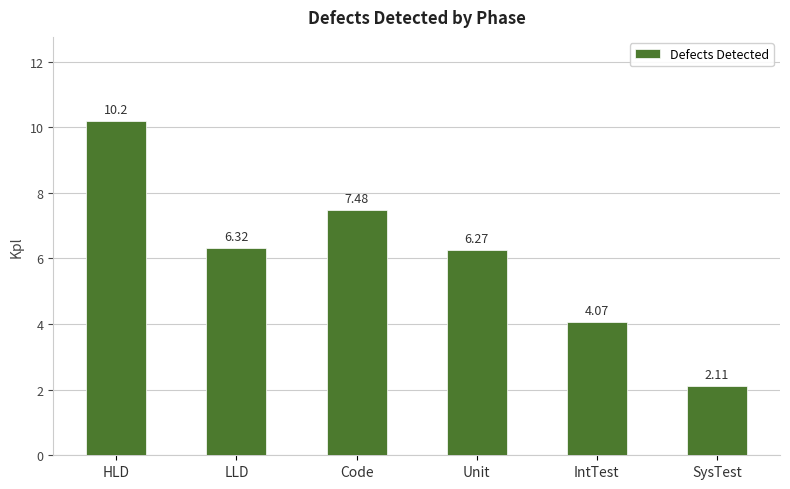

List the labels in order of value, largest first.

HLD, Code, LLD, Unit, IntTest, SysTest